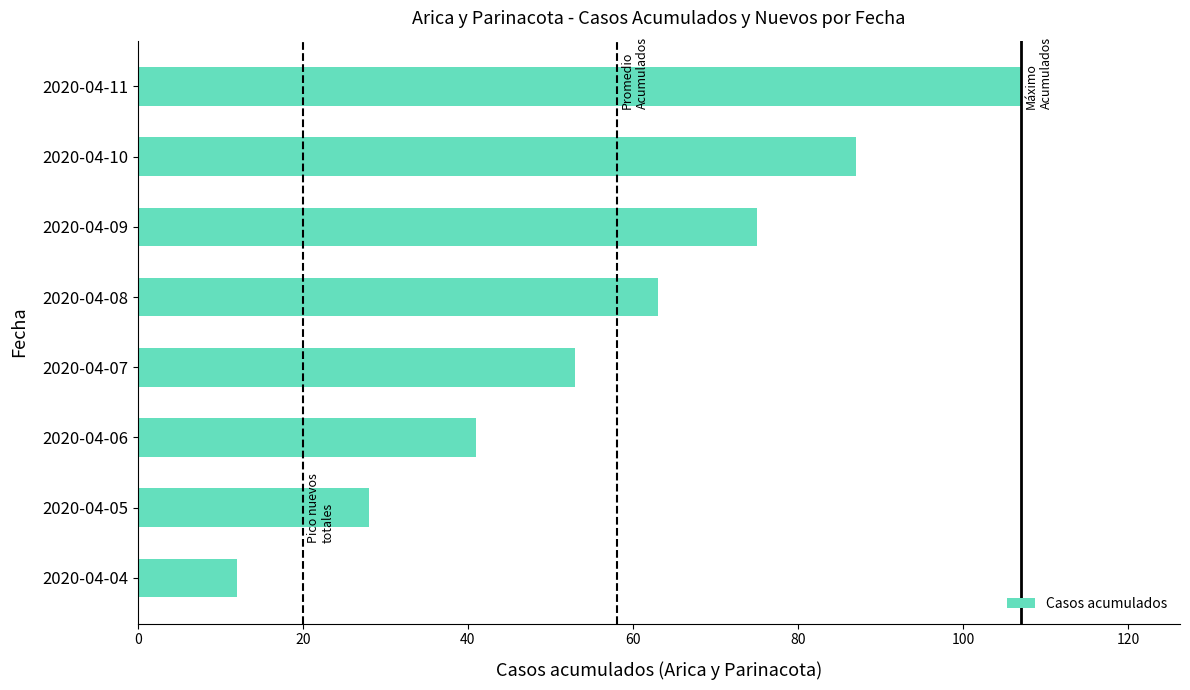

The chart shows a value of 28 at 2020-04-05. True or false?

True